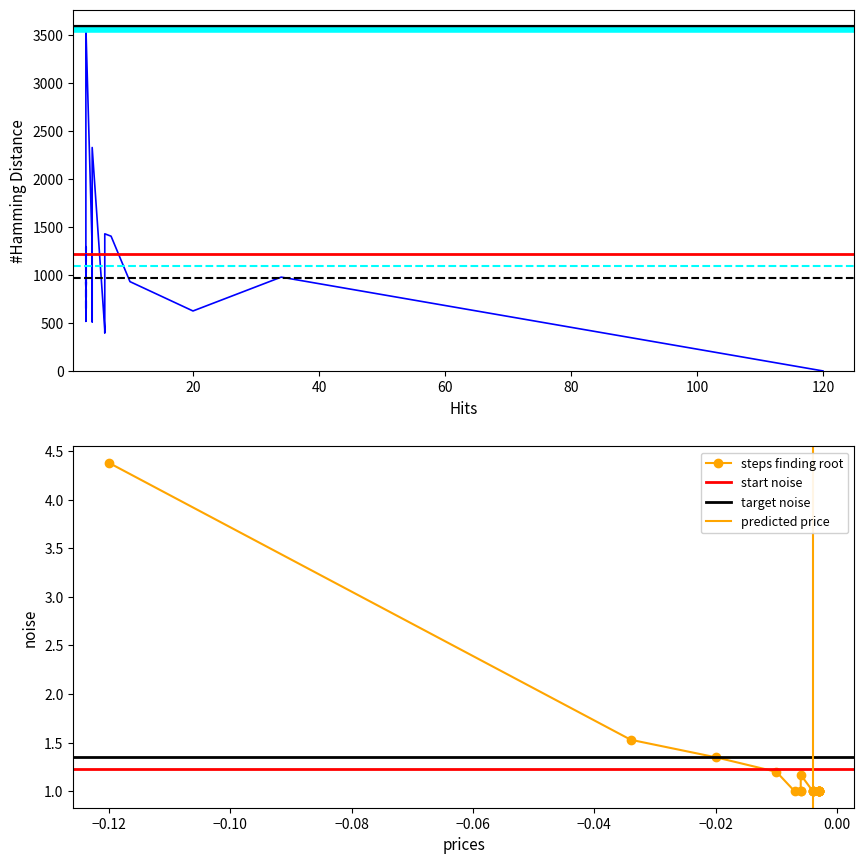

What is the difference between the second highest and minimum values?

0.5